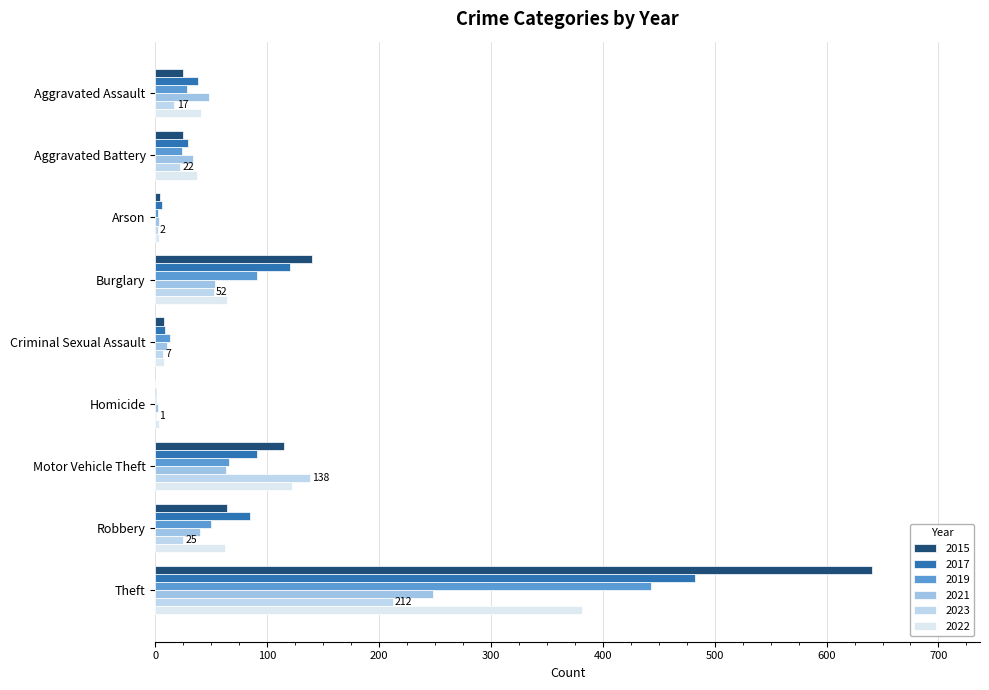

Reading left to right, transcribe all the data shown in this chart.

2015: Aggravated Assault=25	Aggravated Battery=25	Arson=4	Burglary=140	Criminal Sexual Assault=8	Homicide=0	Motor Vehicle Theft=115	Robbery=64	Theft=641
2017: Aggravated Assault=38	Aggravated Battery=29	Arson=6	Burglary=120	Criminal Sexual Assault=9	Homicide=1	Motor Vehicle Theft=91	Robbery=85	Theft=482
2019: Aggravated Assault=28	Aggravated Battery=24	Arson=2	Burglary=91	Criminal Sexual Assault=13	Homicide=1	Motor Vehicle Theft=66	Robbery=50	Theft=443
2021: Aggravated Assault=48	Aggravated Battery=34	Arson=3	Burglary=53	Criminal Sexual Assault=10	Homicide=2	Motor Vehicle Theft=63	Robbery=40	Theft=248
2023: Aggravated Assault=17	Aggravated Battery=22	Arson=2	Burglary=52	Criminal Sexual Assault=7	Homicide=1	Motor Vehicle Theft=138	Robbery=25	Theft=212
2022: Aggravated Assault=41	Aggravated Battery=37	Arson=3	Burglary=64	Criminal Sexual Assault=8	Homicide=3	Motor Vehicle Theft=122	Robbery=62	Theft=381